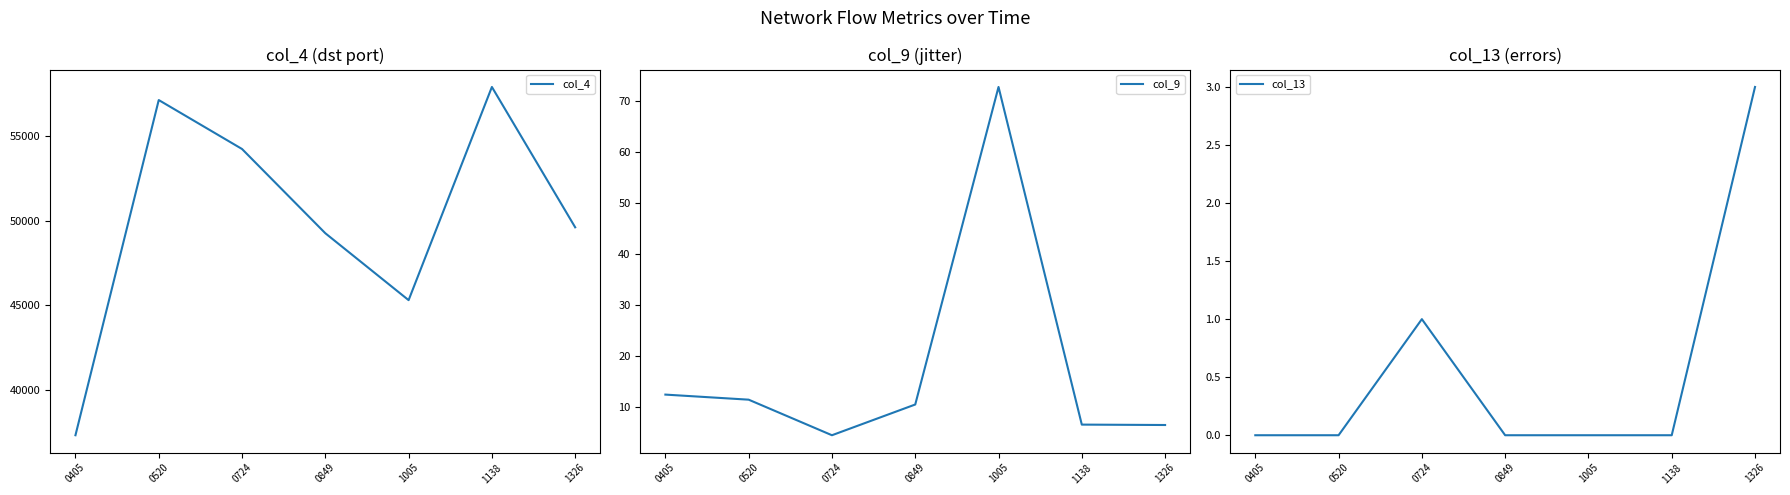

Which series has the largest total across all categories?

col_4